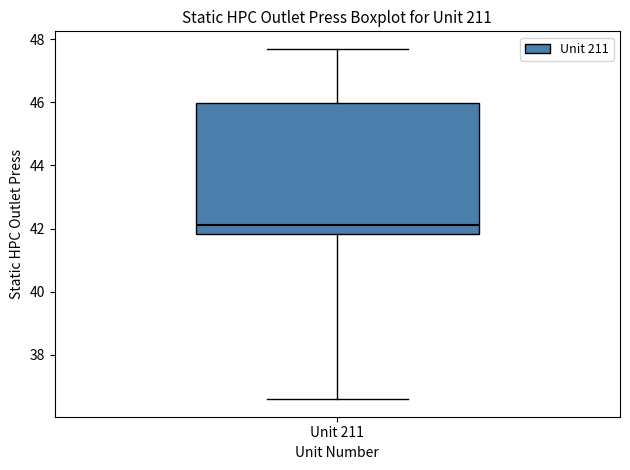

Where is the upper edge of the box for Unit 211 on the y-axis? The values are not printed on the chart, so give them approximately, as read against the axis.

46.0